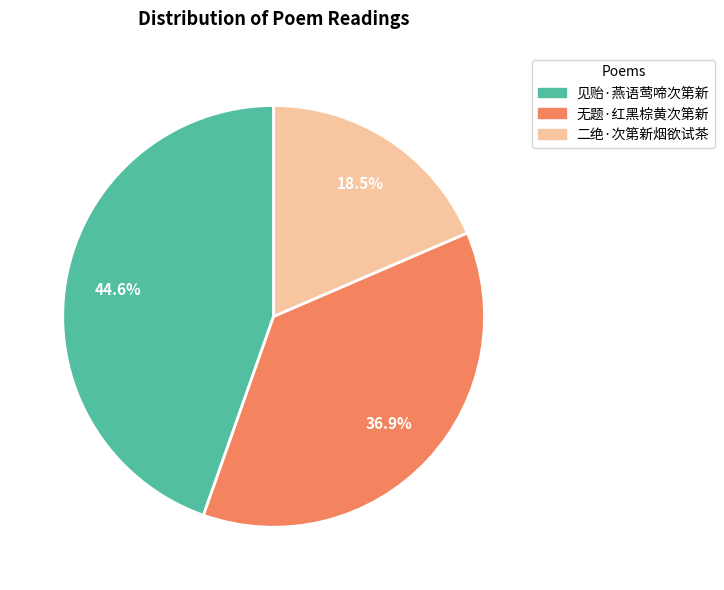

Is 二绝·次第新烟欲试茶 the majority of the pie?

No